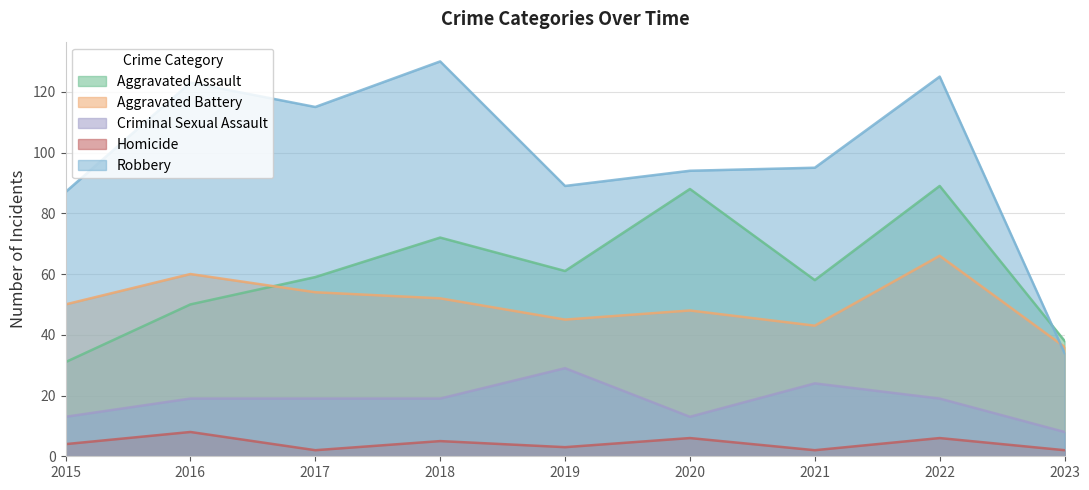

Does the chart have visible grid lines?

Yes